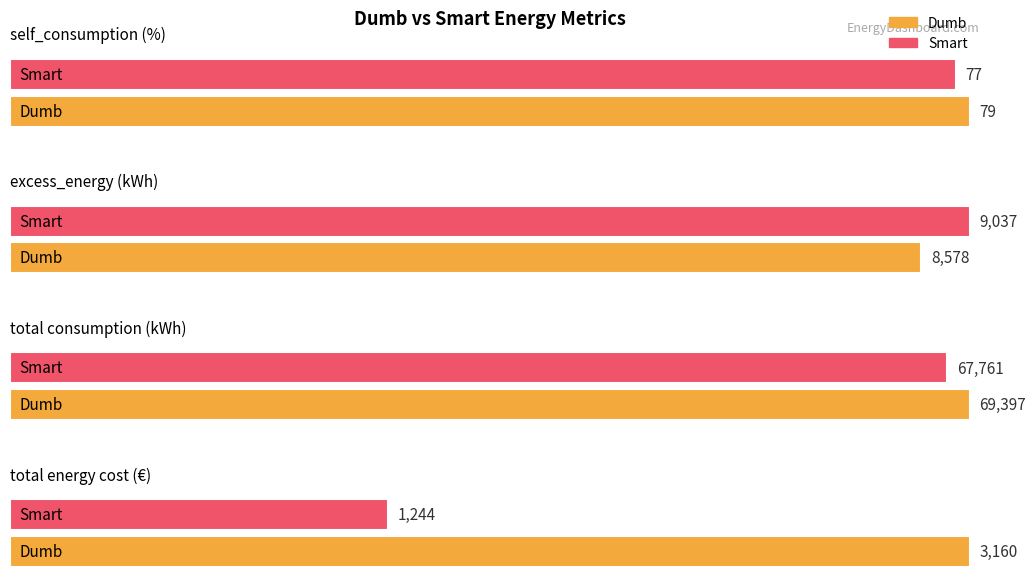

Is it true that Dumb equals 4602.6 at total energy cost (€)?

False